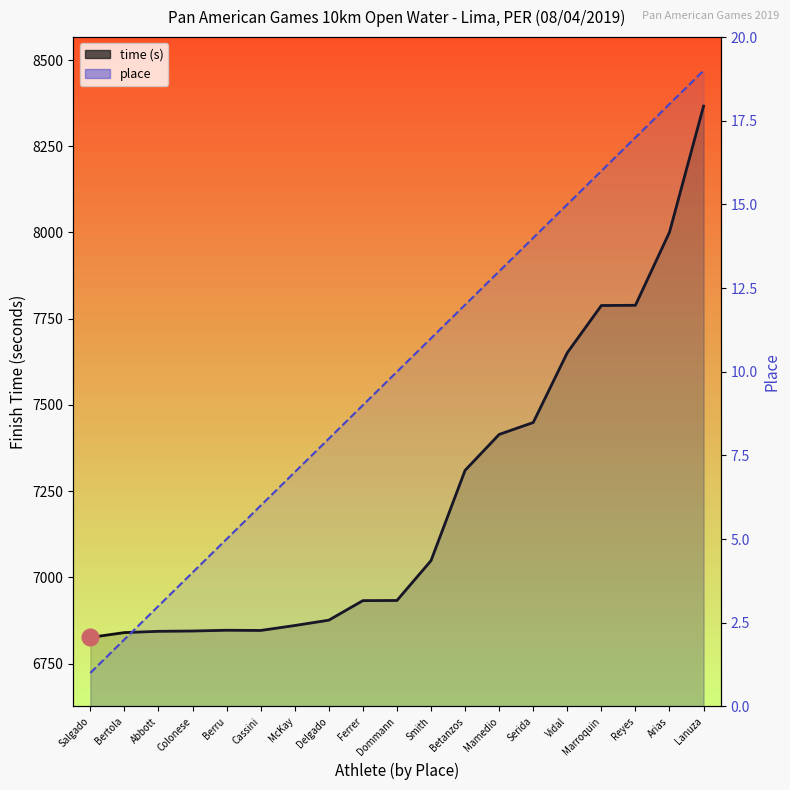

How many categories are shown in the chart?

19